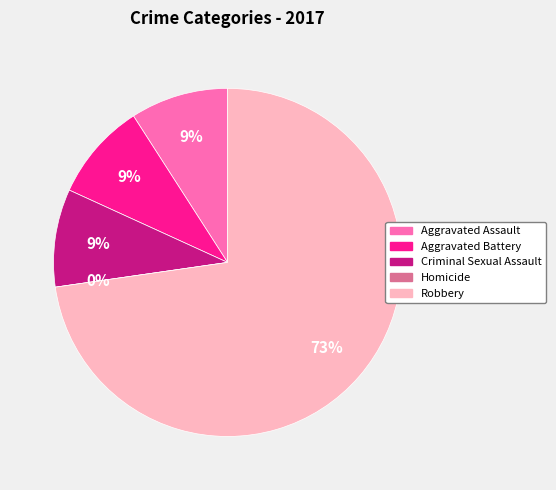

To the nearest percent, what is the combined percentage of Criminal Sexual Assault and Robbery?

82%